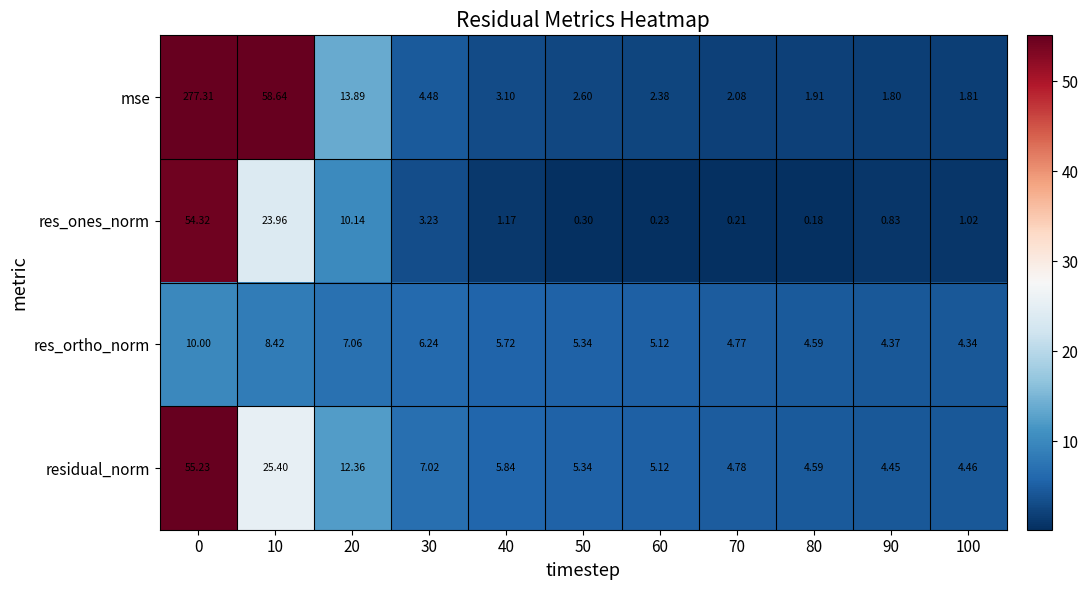

Rank the series by their maximum value, from lowest to highest.

res_ortho_norm, res_ones_norm, residual_norm, mse